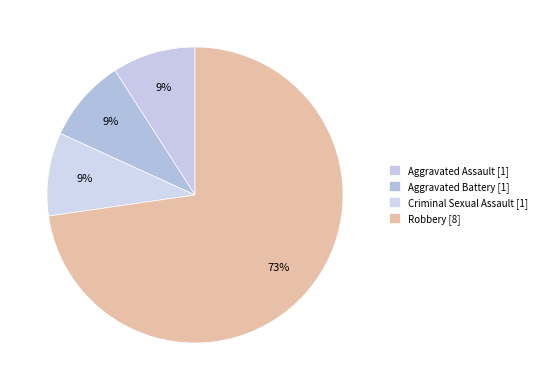

How many slices are in this pie chart?

4